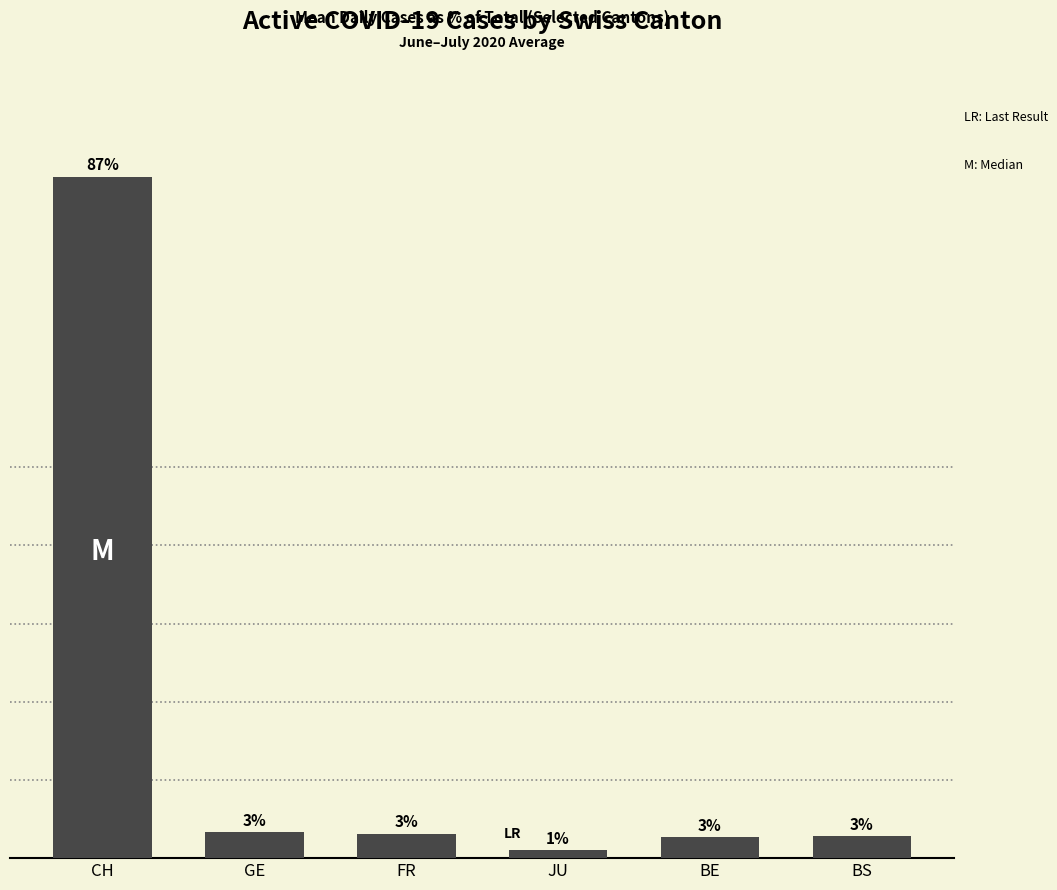

What is the difference between the maximum and minimum values?

86.1